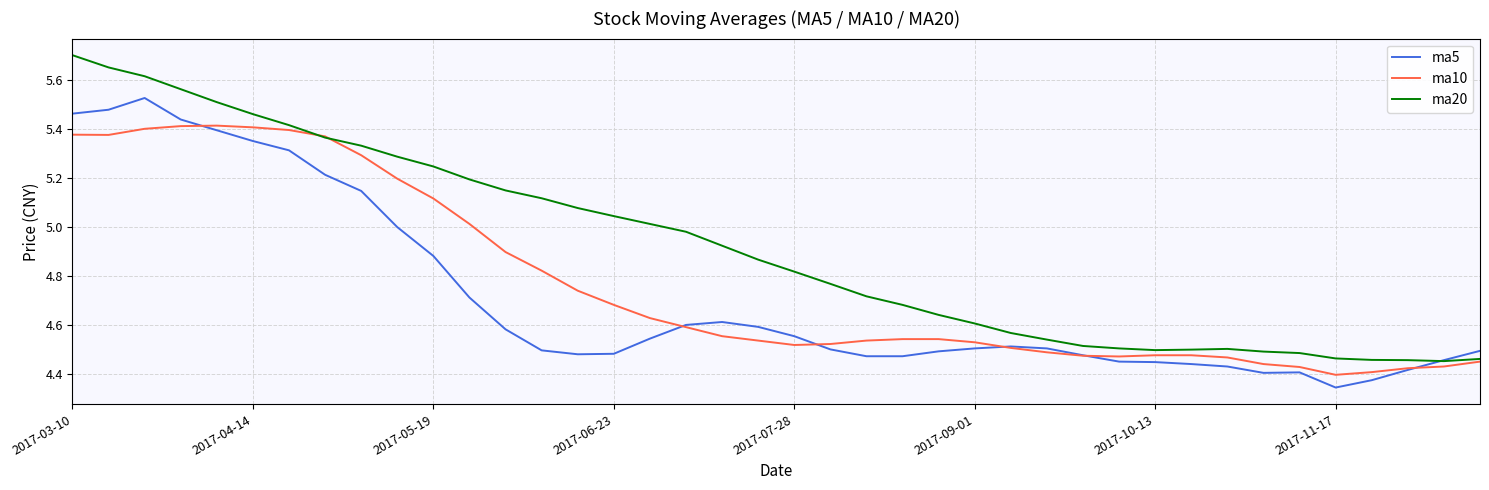

In ma20, how many points are lower than both neighbors (excluding endpoints)?

2